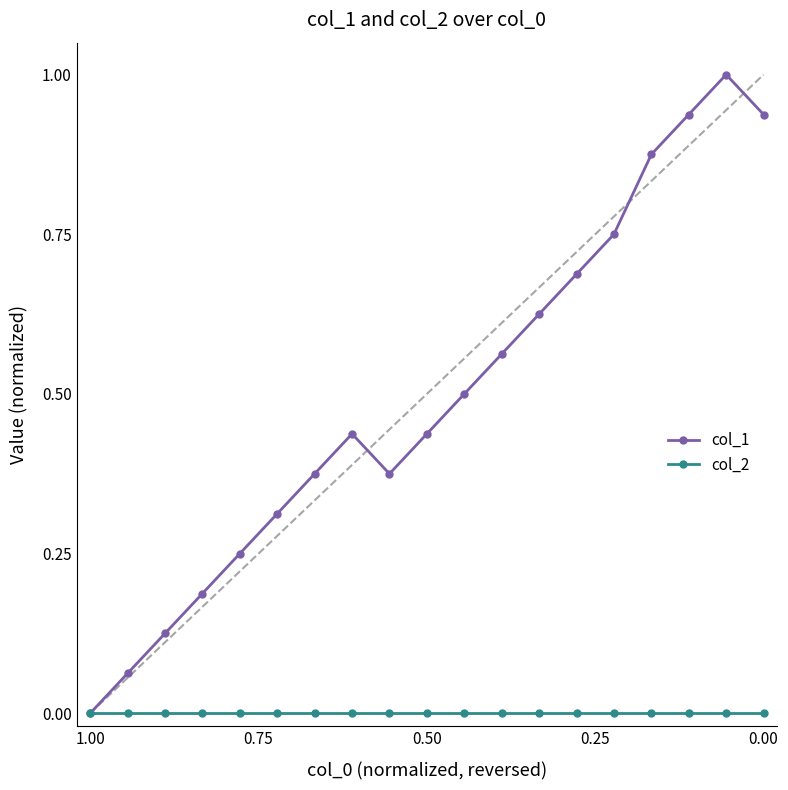

Is this an area chart (filled region under the line)?

No